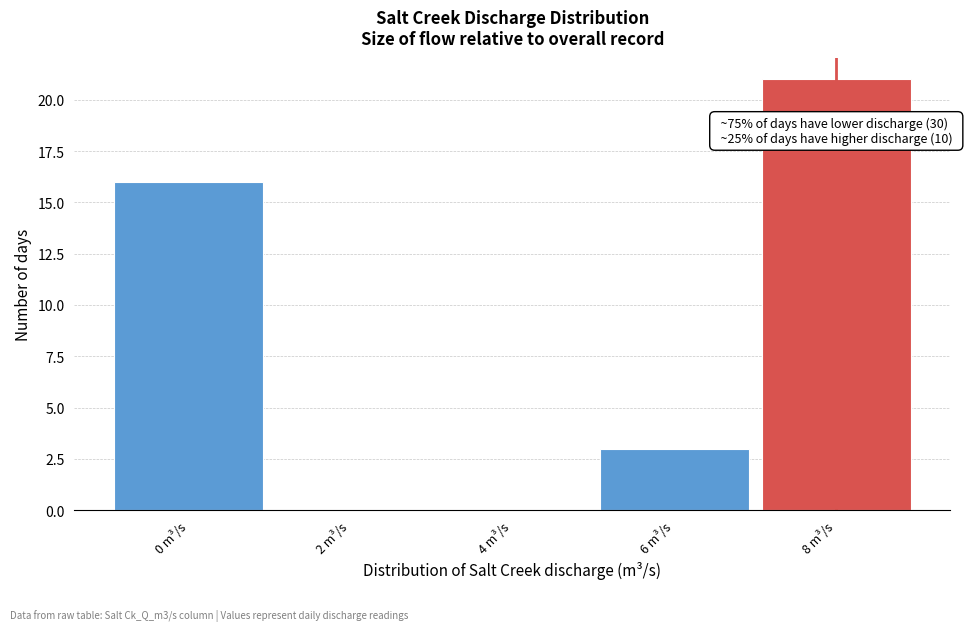

Reading right to left, transcribe all the data shown in this chart.

8 m³/s=21	6 m³/s=3	4 m³/s=0	2 m³/s=0	0 m³/s=16